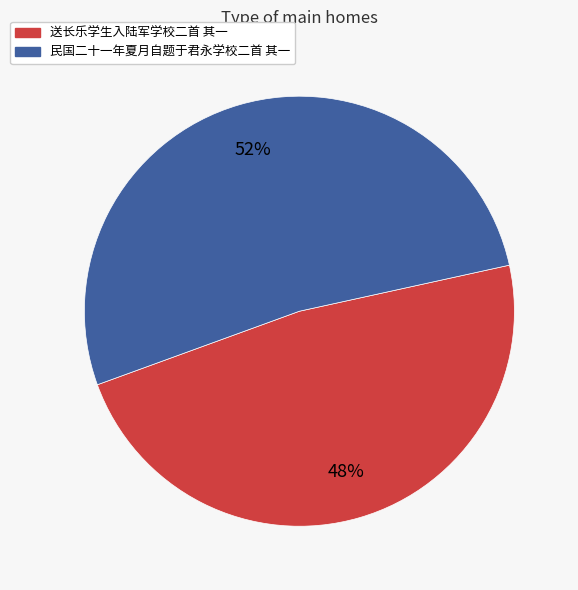

To the nearest percent, what percentage of the pie is 送长乐学生入陆军学校二首 其一?

48%